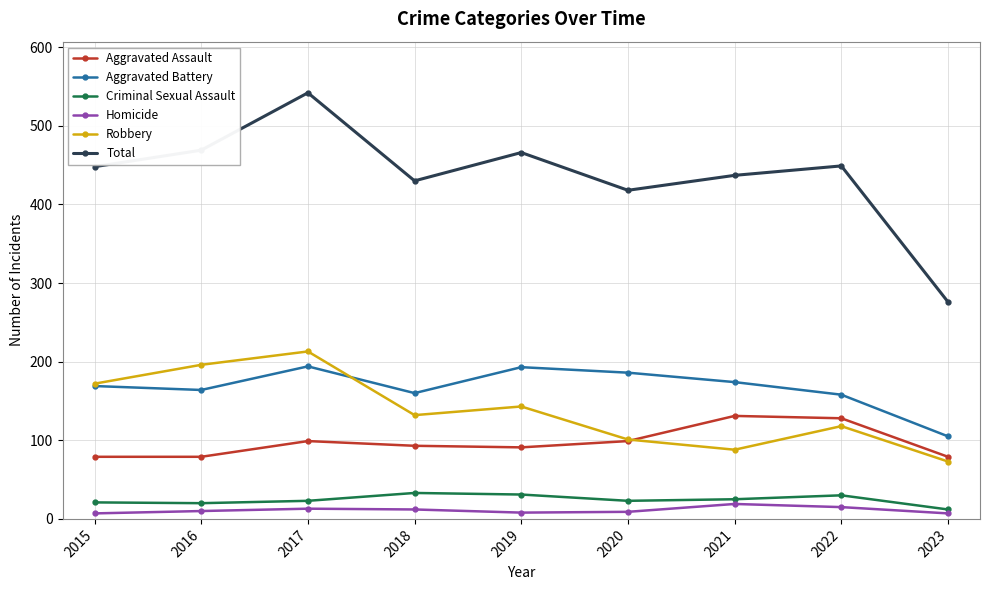

True or false: Homicide and Total cross at least once.

False